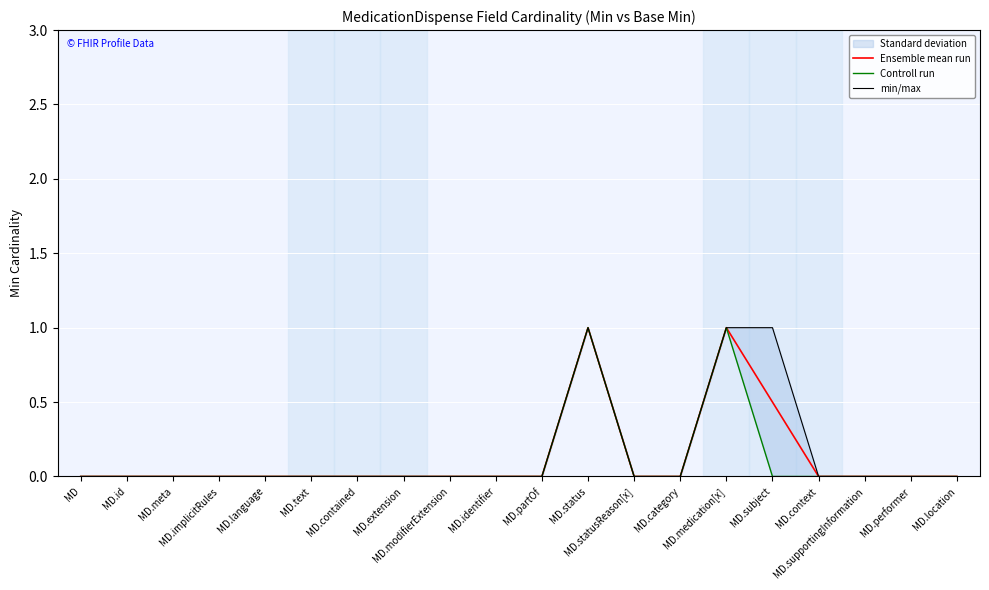

At which category is the sum across all series the highest?

MD.status